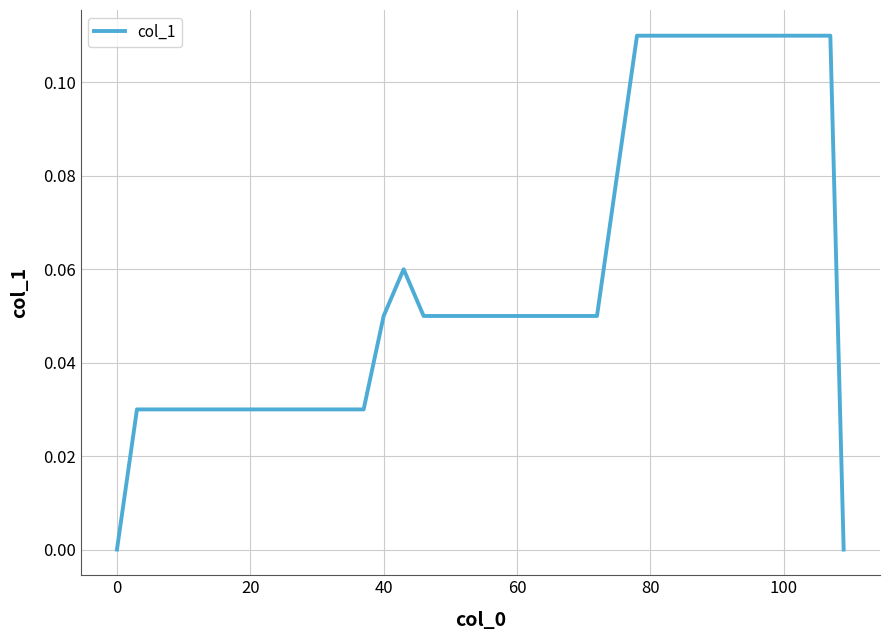

What is the difference between the maximum and second lowest values?

0.1